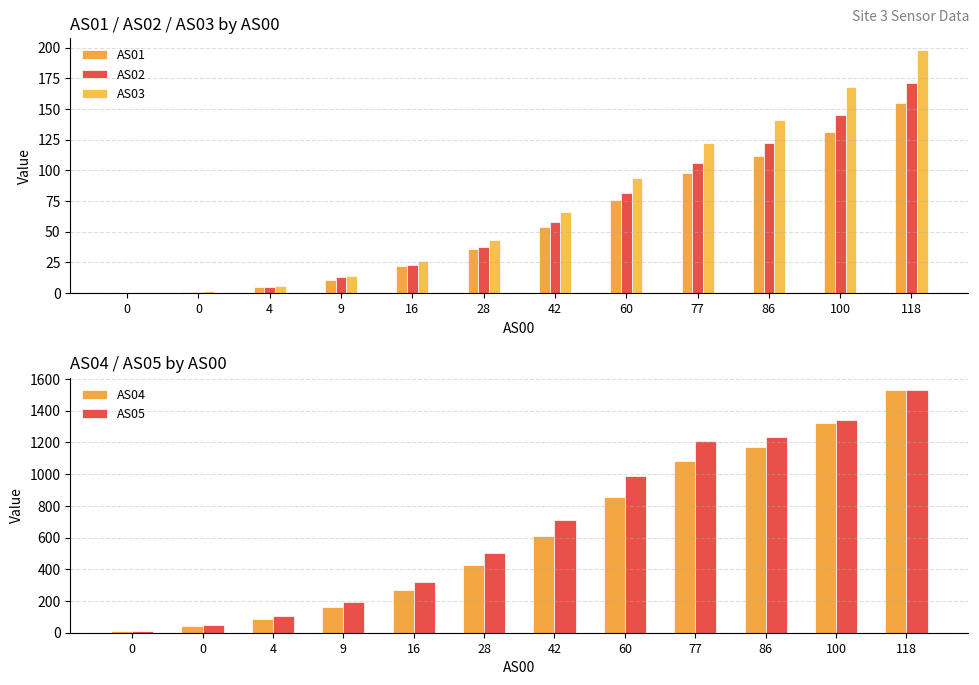

Between 9 and 77, which series saw the biggest shift?

AS05